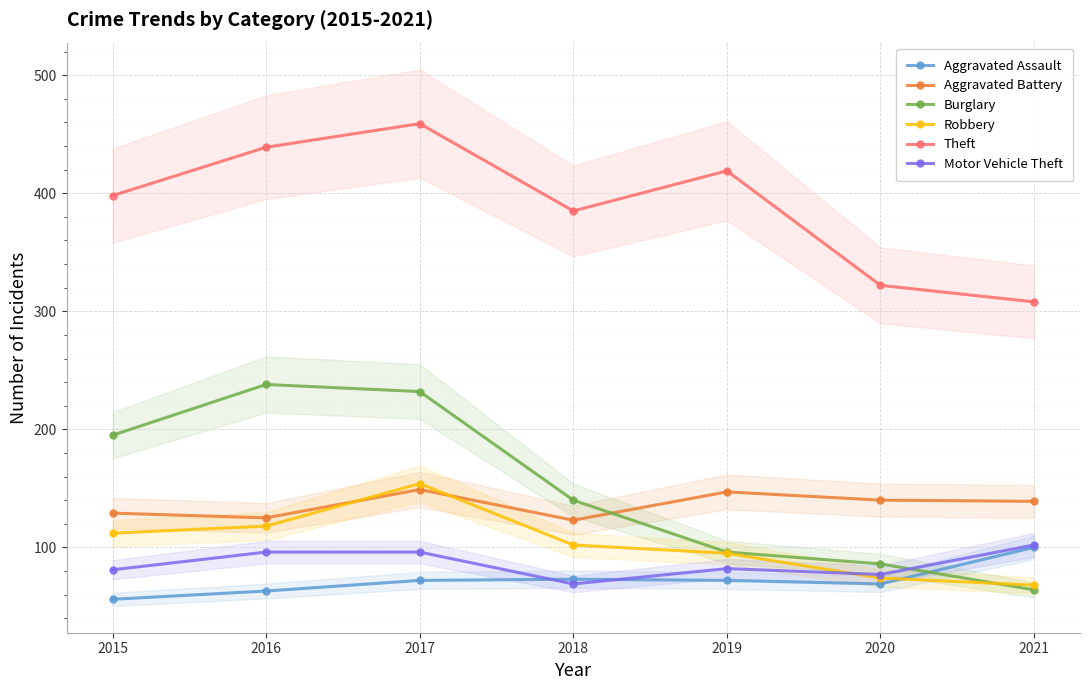

Rank the series by their maximum value, from highest to lowest.

Theft, Burglary, Robbery, Aggravated Battery, Motor Vehicle Theft, Aggravated Assault